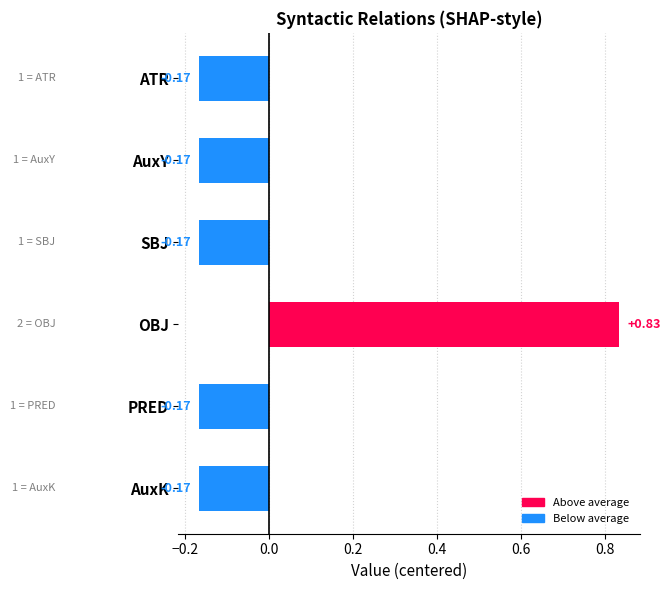

Which label corresponds to the largest value in the chart?

OBJ